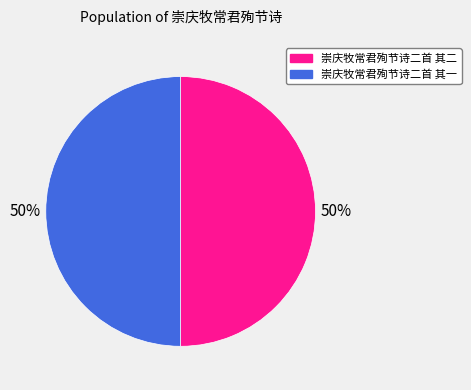

Is it true that 崇庆牧常君殉节诗二首 其二 is 50% of the pie?

True